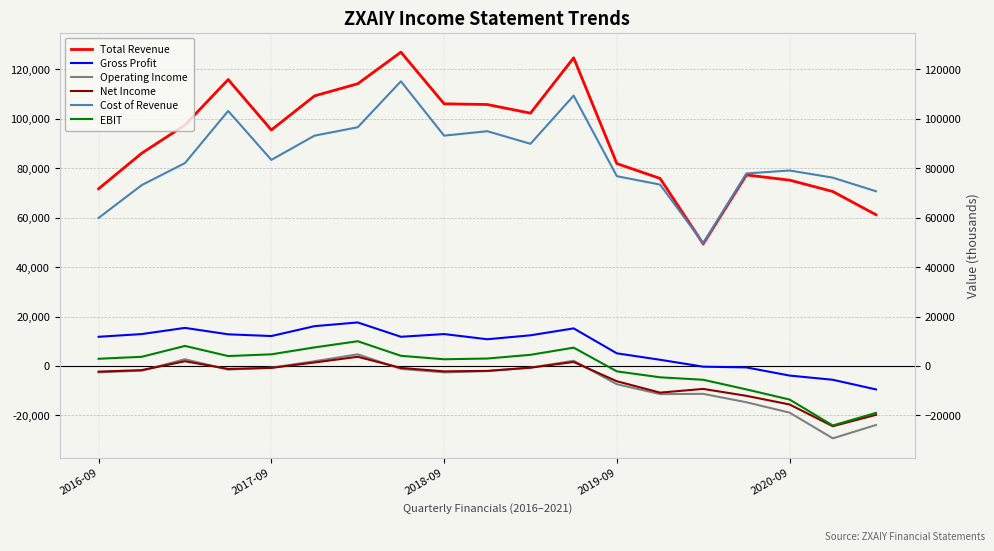

Reading left to right, list all the values displayed in this chart.

Total Revenue: 71700	86100	97500	115900	95500	109300	114200	127000	106100	105800	102300	124700	81900	75900	49400	77300	75200	70600	61200
Gross Profit: 11800	12900	15400	12800	12100	16100	17600	11800	12900	10800	12400	15200	5100	2500	-300	-600	-3900	-5600	-9500
Operating Income: -2600	-1900	2700	-1500	-700	1900	4700	-1200	-2600	-2100	-700	2100	-7400	-11400	-11300	-14700	-18900	-29300	-23900
Net Income: -2300	-1700	1900	-1200	-800	1400	3700	-800	-2200	-2000	-700	1600	-6200	-10800	-9300	-12100	-15600	-24400	-19800
Cost of Revenue: 59900	73200	82100	103200	83400	93200	96600	115200	93200	95000	89900	109400	76800	73400	49700	77900	79100	76200	70700
EBIT: 2900	3700	8100	4000	4700	7500	10000	4100	2700	3000	4500	7400	-2200	-4600	-5600	-9500	-13600	-24100	-19000